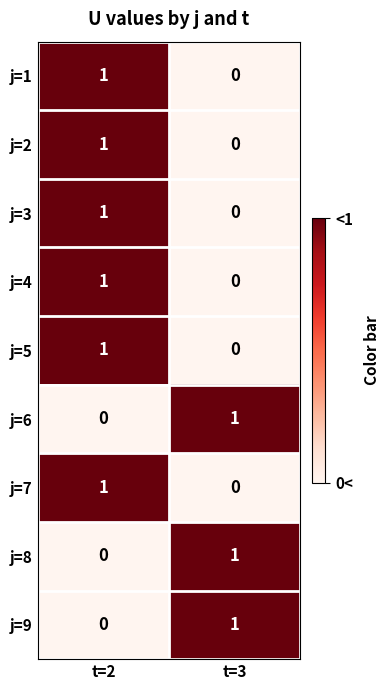

What is the spread (max minus min) of values at t=2?

1